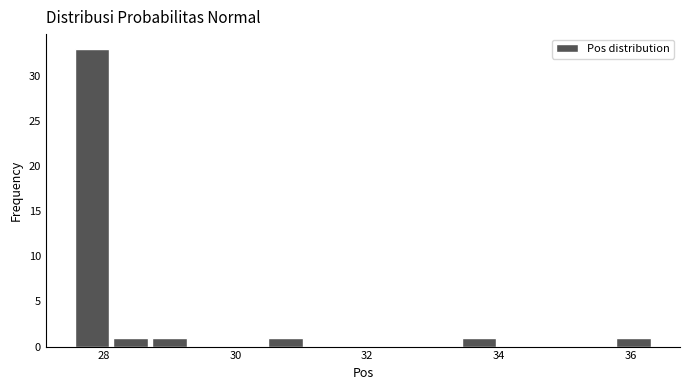

Around what value on the x-axis is the tallest bar? Give the approximate position of its centre, as read against the axis.

27.8